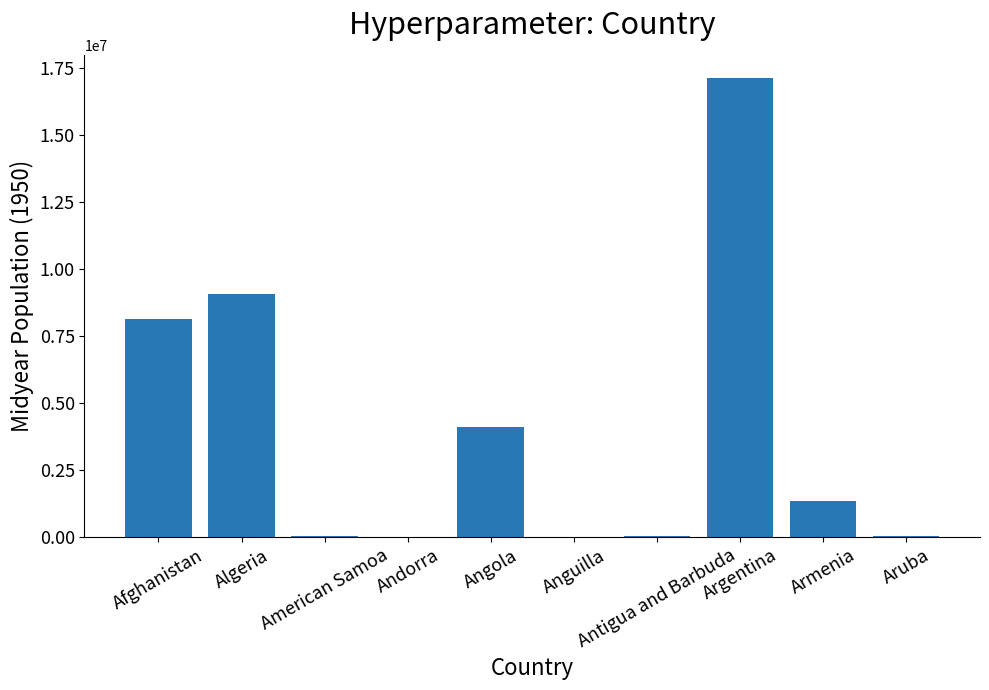

What is the greatest value displayed?

17150336